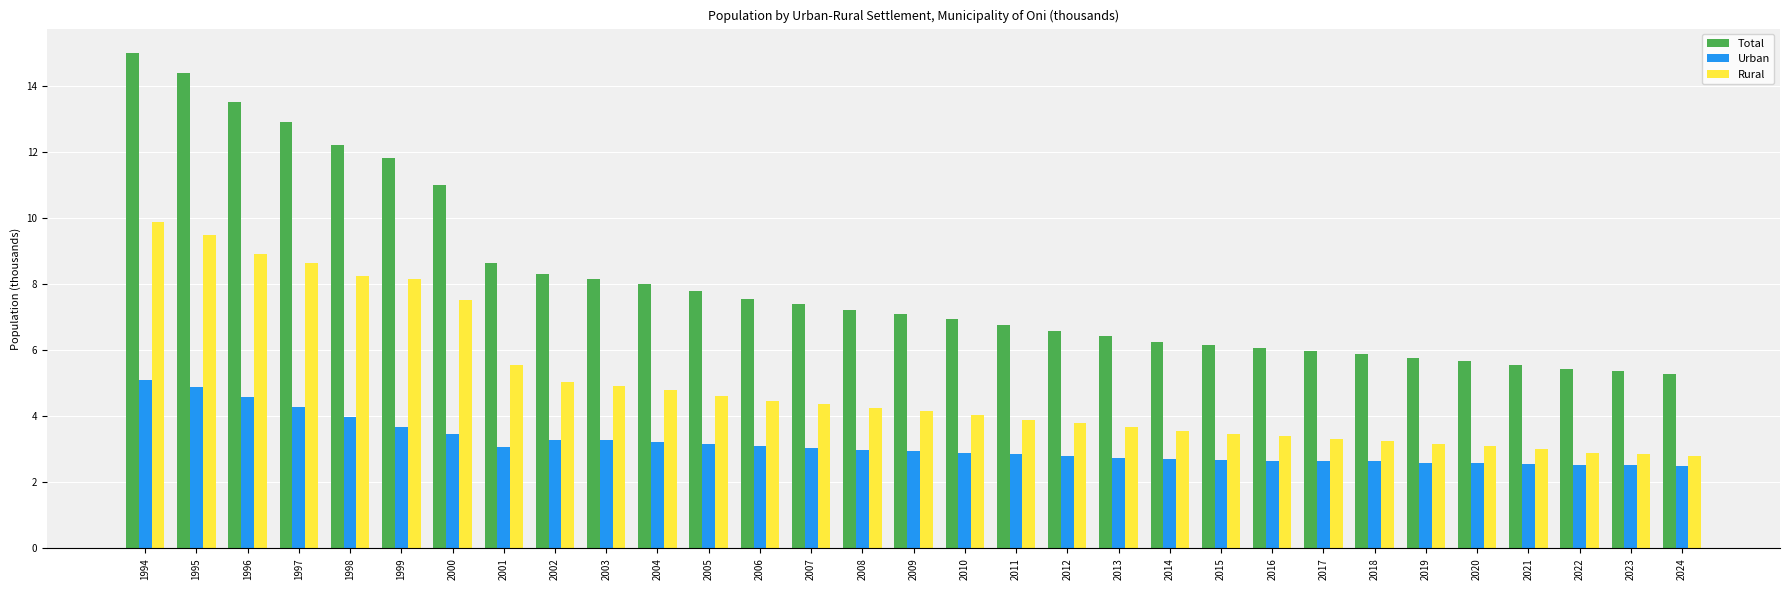

Which series has the widest spread of values?

Total